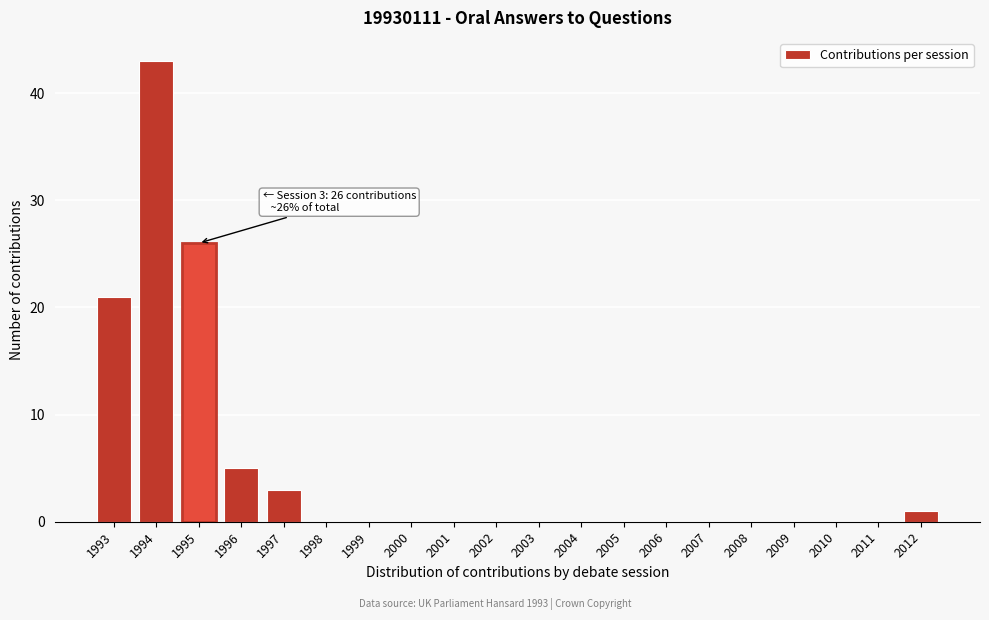

Reading left to right, transcribe all the data shown in this chart.

1993=21	1994=43	1995=26	1996=5	1997=3	1998=0	1999=0	2000=0	2001=0	2002=0	2003=0	2004=0	2005=0	2006=0	2007=0	2008=0	2009=0	2010=0	2011=0	2012=1